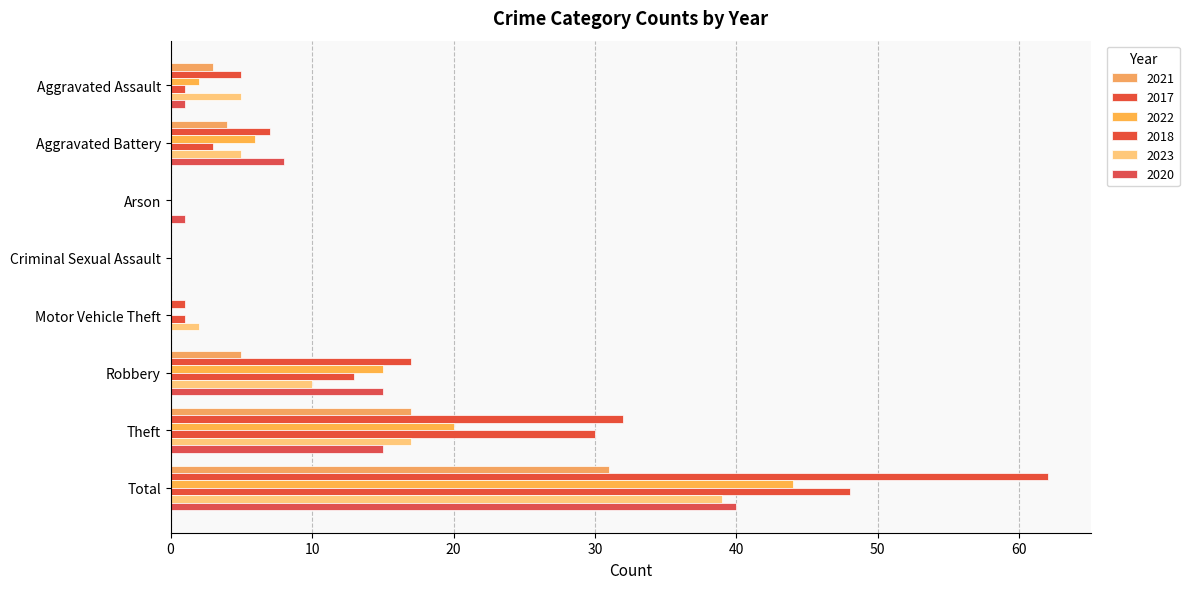

The value of 2018 at Aggravated Battery is 5. True or false?

False